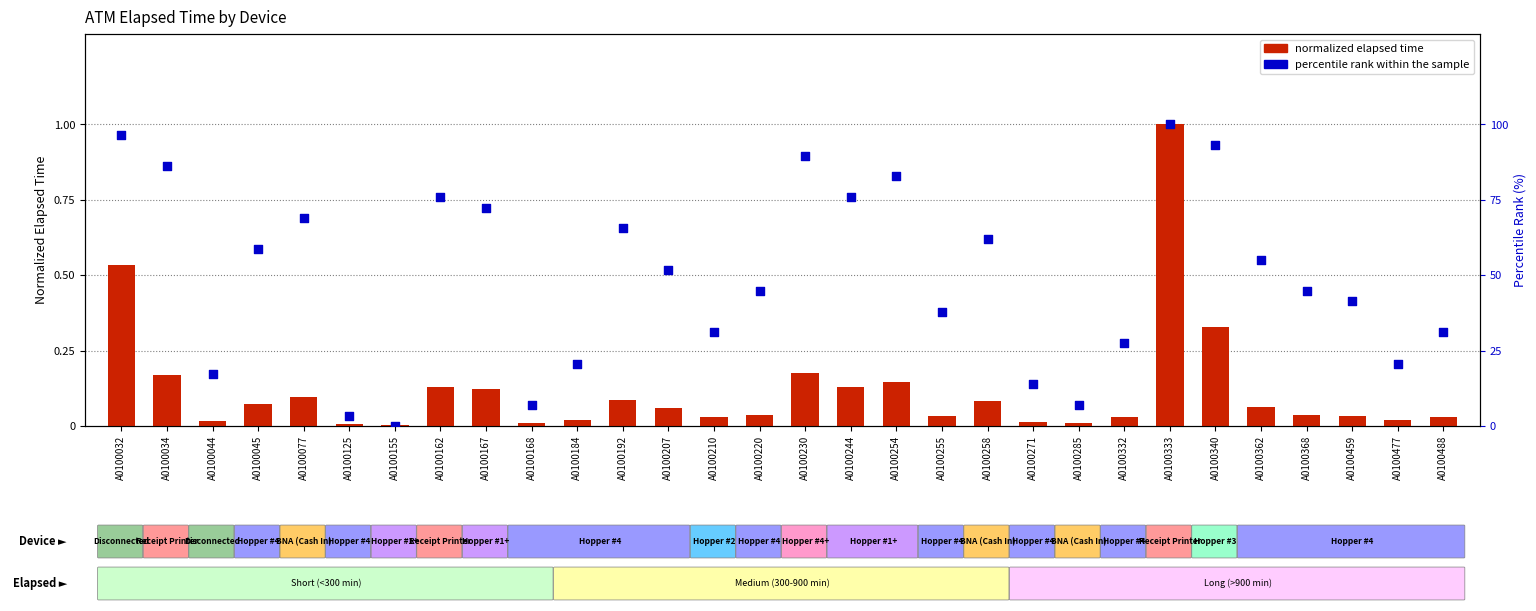

Which series has the largest Y range (max minus min)?

percentile rank within the sample